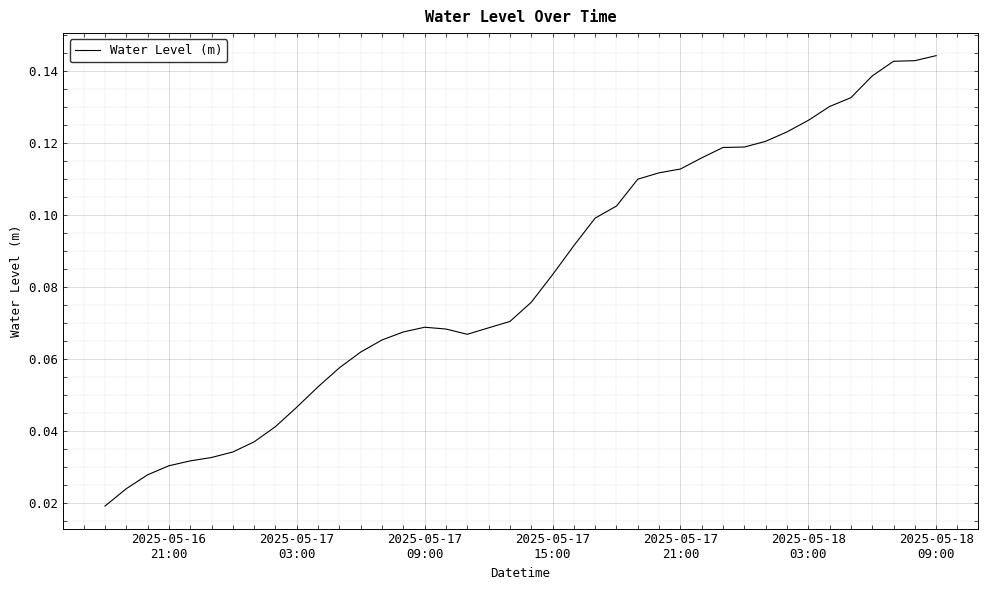

How many lines are shown in the chart?

1